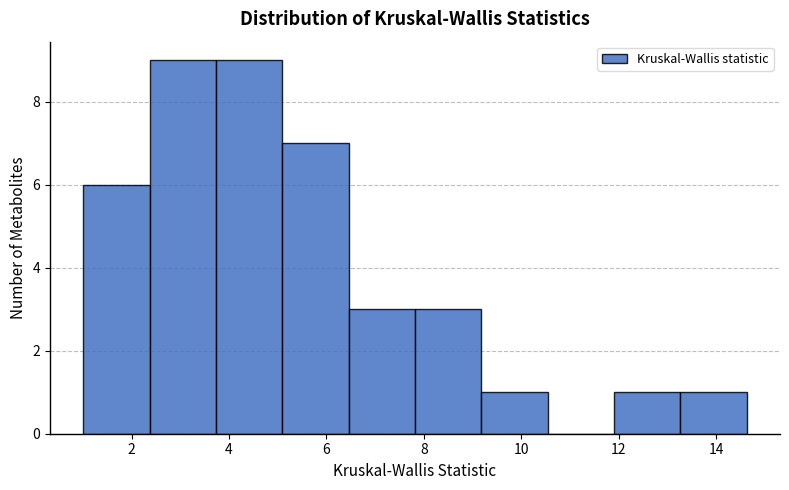

Reading left to right, transcribe this chart: for each bar, give the range it covers on the x-axis and its height. Neither the bar edges nor the heights are printed on the chart, so give them approximately, as read against the axes.

1.0 to 2.4: 6
2.4 to 3.8: 9
3.8 to 5.0: 9
5.0 to 6.4: 7
6.4 to 7.8: 3
7.8 to 9.2: 3
9.2 to 10.6: 1
10.6 to 12.0: 0
12.0 to 13.2: 1
13.2 to 14.6: 1